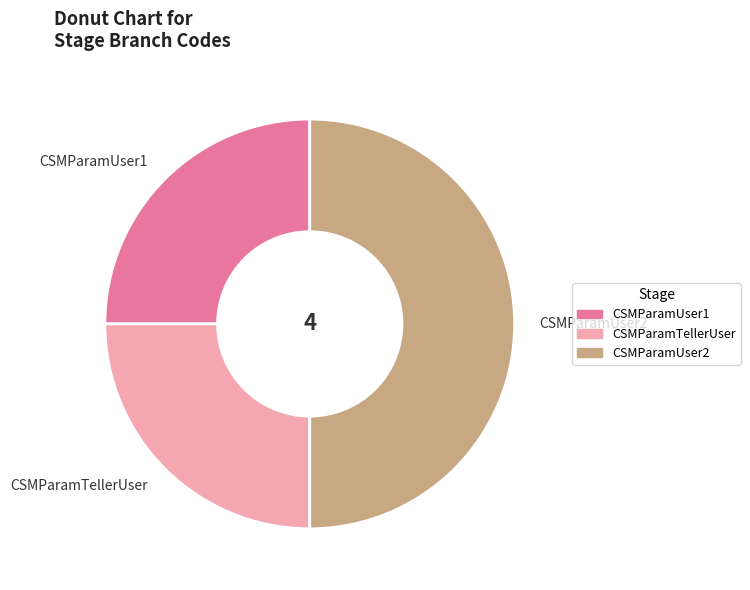

Approximately how many times larger is the value at CSMParamUser2 compared to CSMParamUser1?

2.0